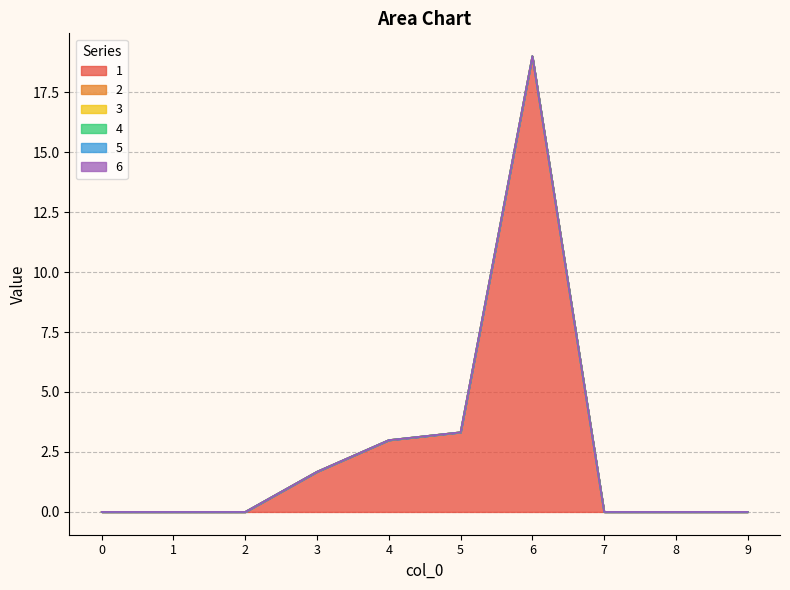

Between 2 and 7, which series saw the biggest shift?

1